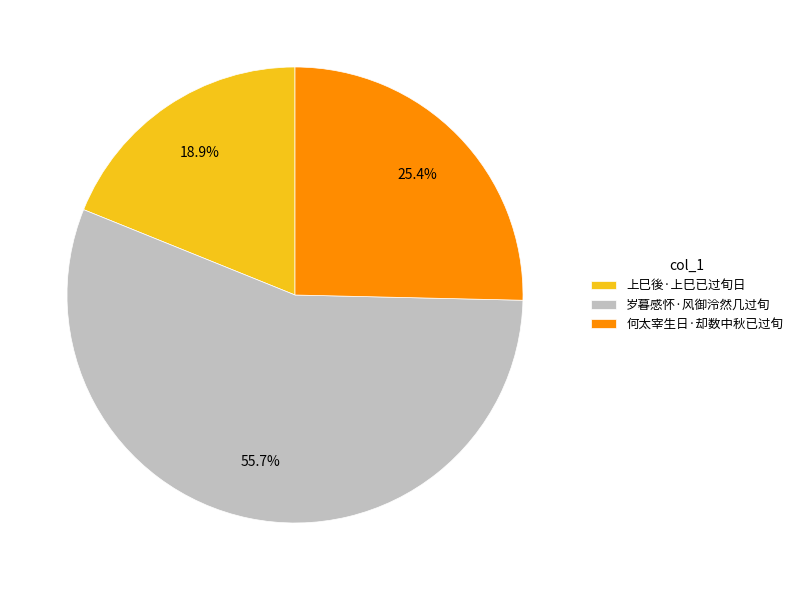

How many slices are in this pie chart?

3